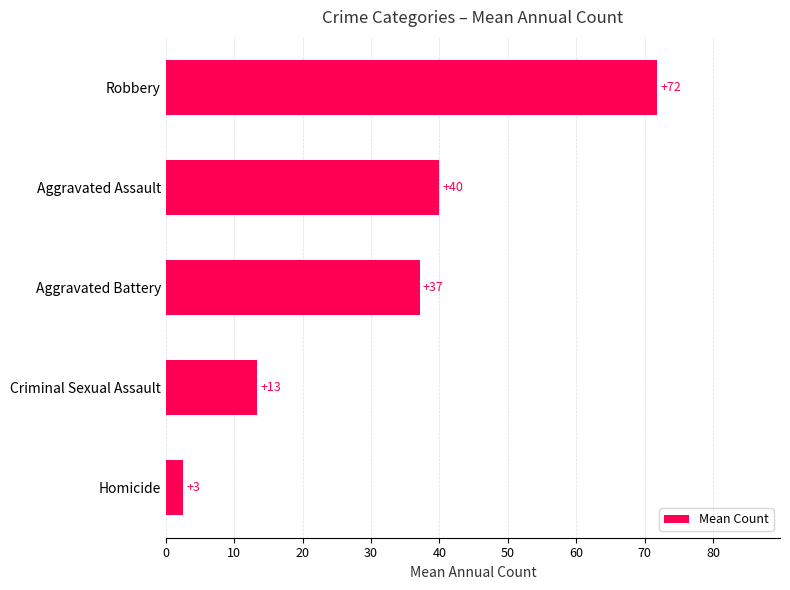

The value at Aggravated Assault is 13.0. True or false?

False